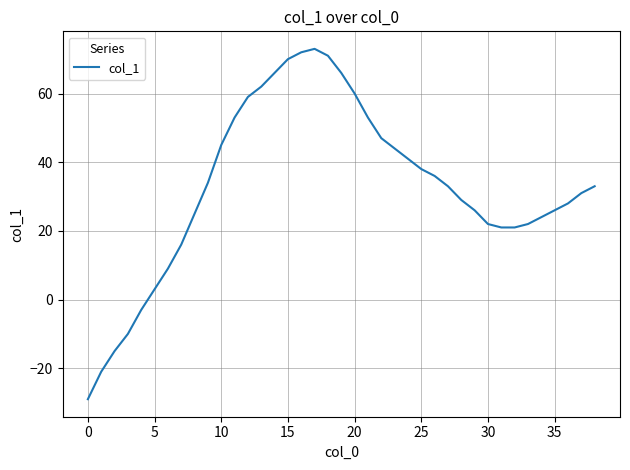

How many values are below zero?

5